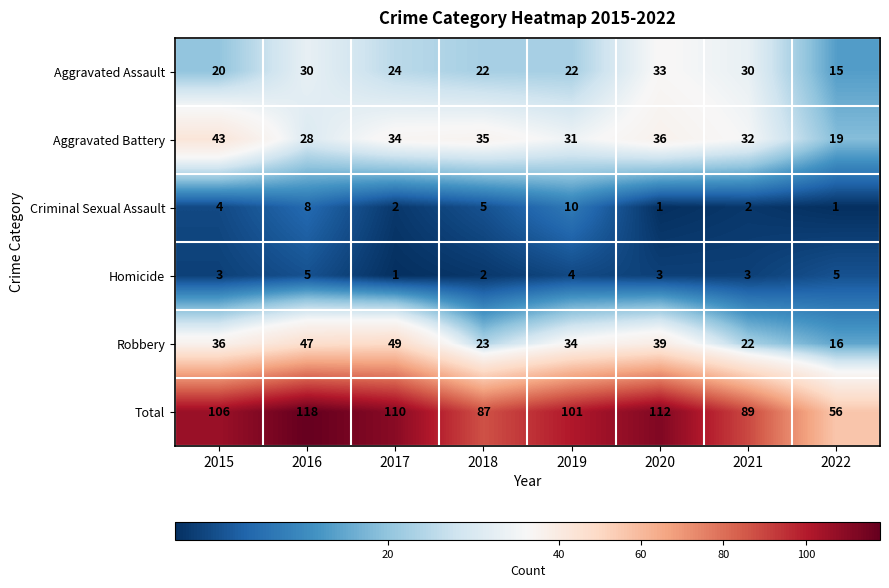

What is the sum of the Criminal Sexual Assault values at 2018 and 2015?

9